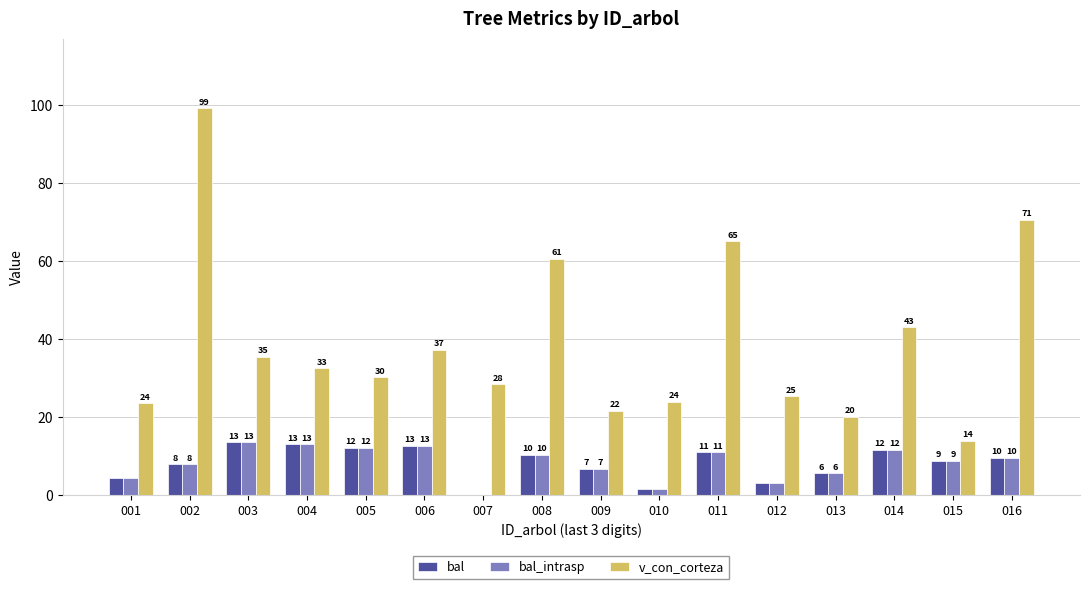

Which category has the lowest value across all series?

007